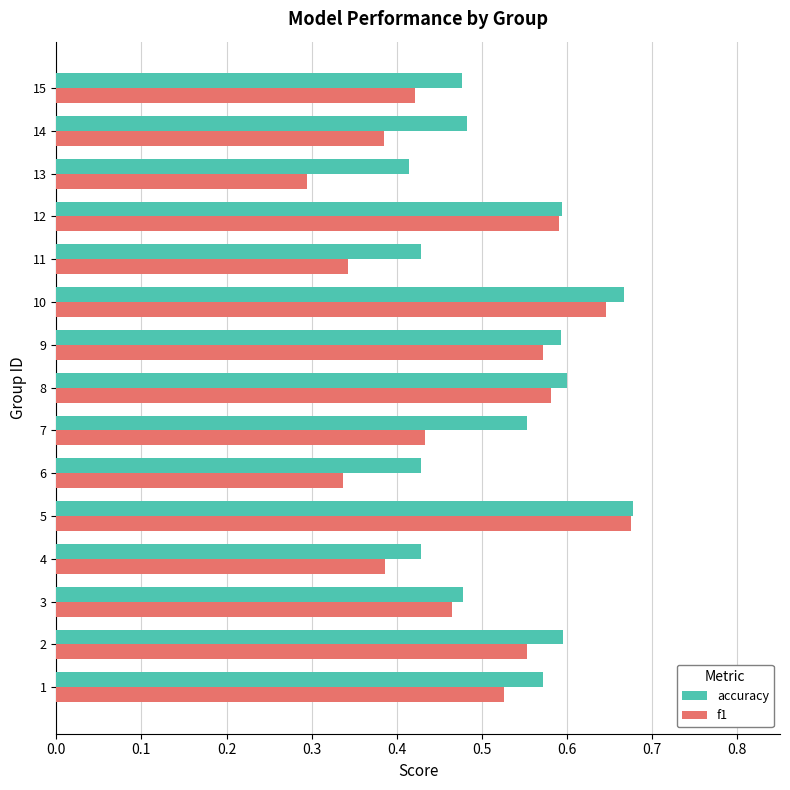

How many f1 values are between 0 and 1?

15